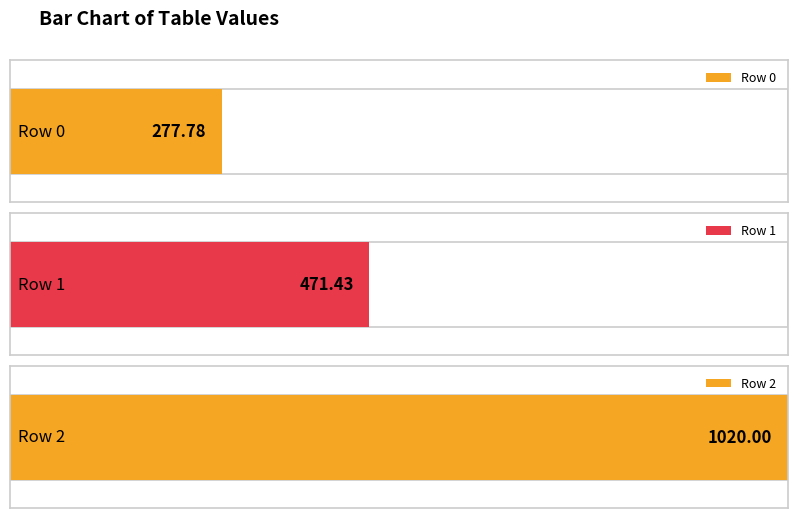

What is the smallest value displayed?

277.8